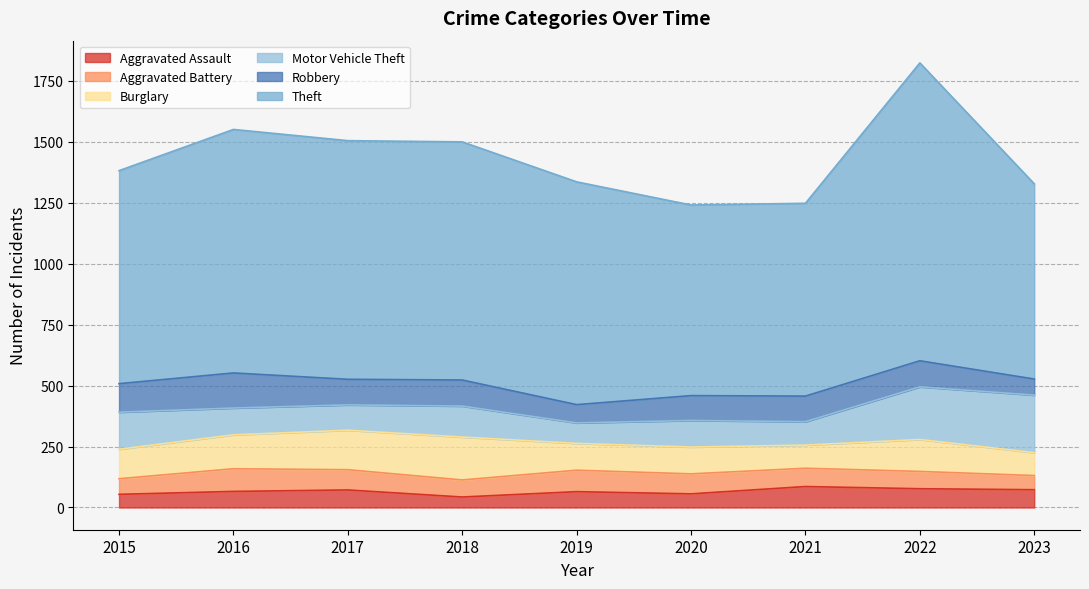

What are all the series names shown in the legend?

Aggravated Assault, Aggravated Battery, Burglary, Motor Vehicle Theft, Robbery, Theft